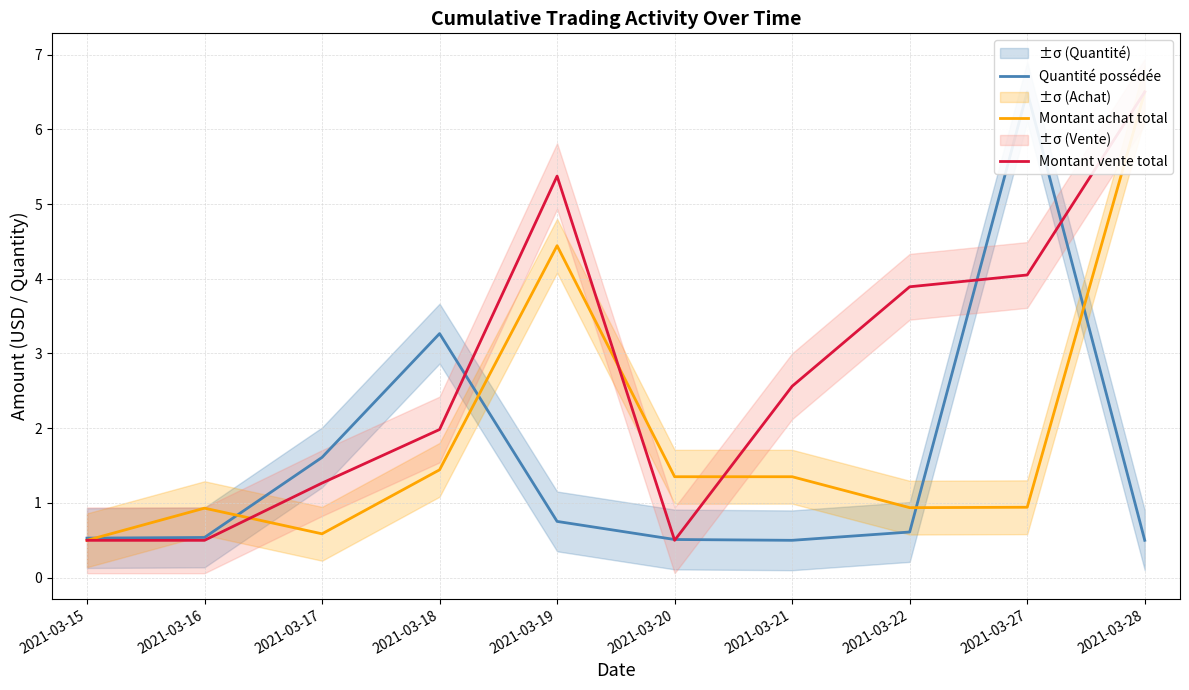

True or false: Montant vente total has a value of 0.5 at 2021-03-15.

True